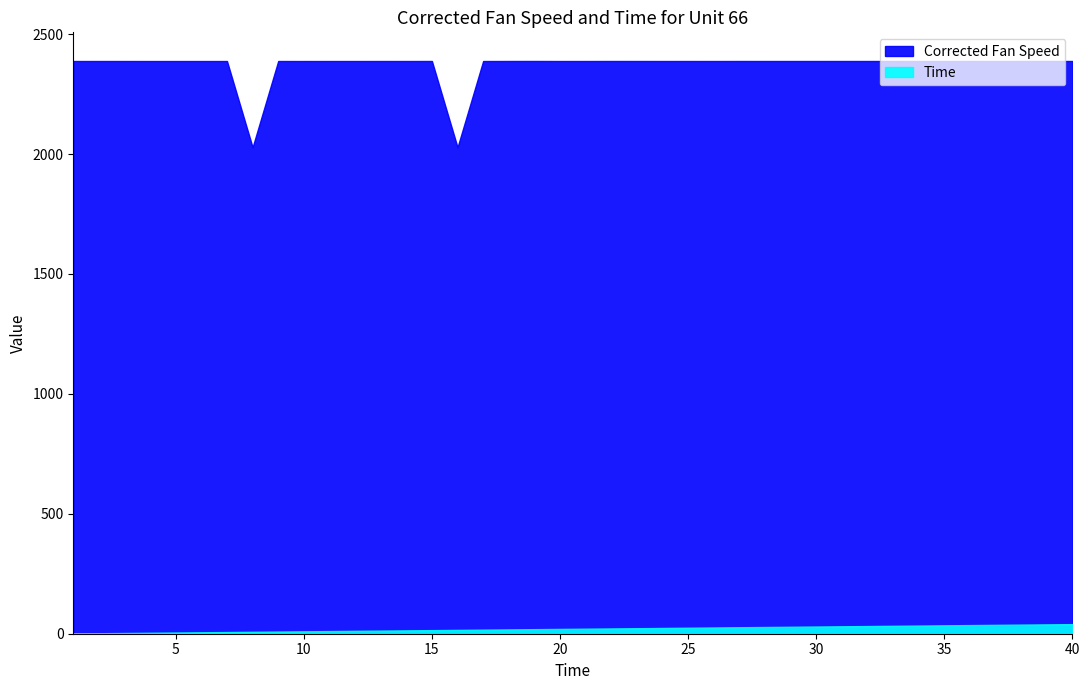

Reading left to right, what are all the values shown in this chart?

Corrected Fan Speed: 1=2388.1	2=2388.1	3=2388.1	4=2388.0	5=2388.1	6=2388.0	7=2388.1	8=2028.3	9=2388.1	10=2388.0	11=2388.1	12=2388.1	13=2388.1	14=2388.1	15=2388.2	16=2028.4	17=2388.0	18=2388.2	19=2388.3	20=2388.1	21=2388.1	22=2388.2	23=2388.2	24=2388.1	25=2388.1	26=2388.1	27=2388.2	28=2388.1	29=2388.1	30=2388.1	31=2388.2	32=2388.2	33=2388.2	34=2388.1	35=2388.1	36=2388.2	37=2388.1	38=2388.1	39=2388.2	40=2388.2
Time: 1=1.0	2=2.0	3=3.0	4=4.0	5=5.0	6=6.0	7=7.0	8=8.0	9=9.0	10=10.0	11=11.0	12=12.0	13=13.0	14=14.0	15=15.0	16=16.0	17=17.0	18=18.0	19=19.0	20=20.0	21=21.0	22=22.0	23=23.0	24=24.0	25=25.0	26=26.0	27=27.0	28=28.0	29=29.0	30=30.0	31=31.0	32=32.0	33=33.0	34=34.0	35=35.0	36=36.0	37=37.0	38=38.0	39=39.0	40=40.0